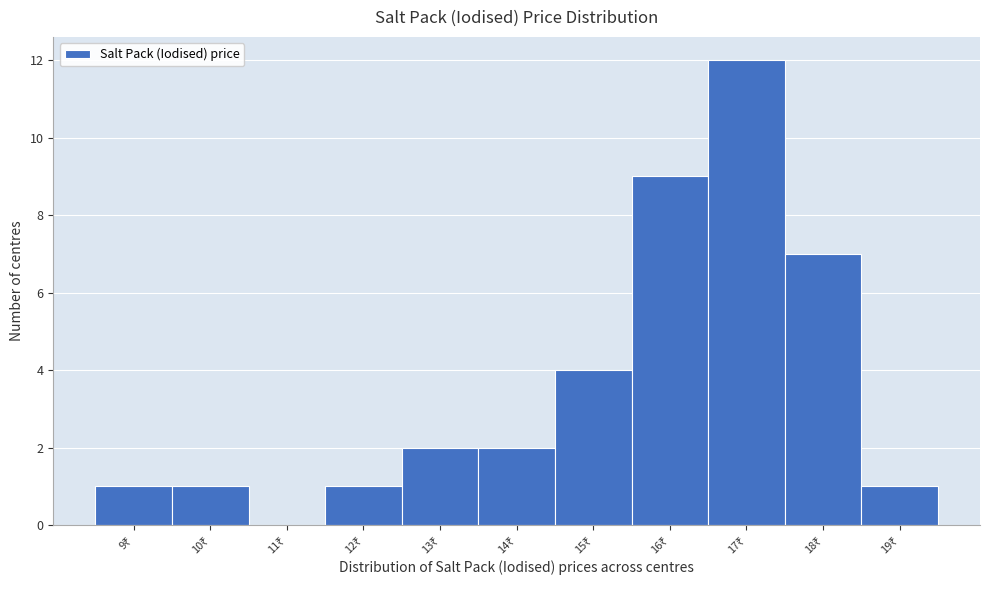

What is the sum of all values?

40